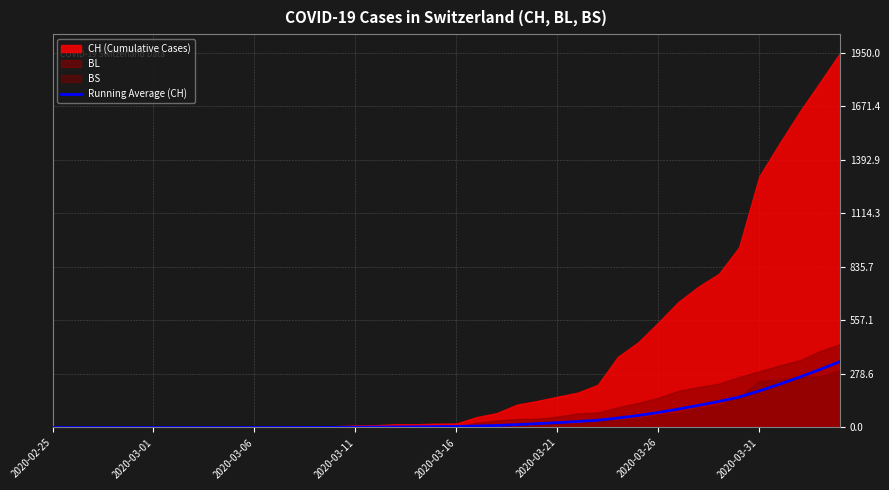

What value does the data have at 11?

0.2